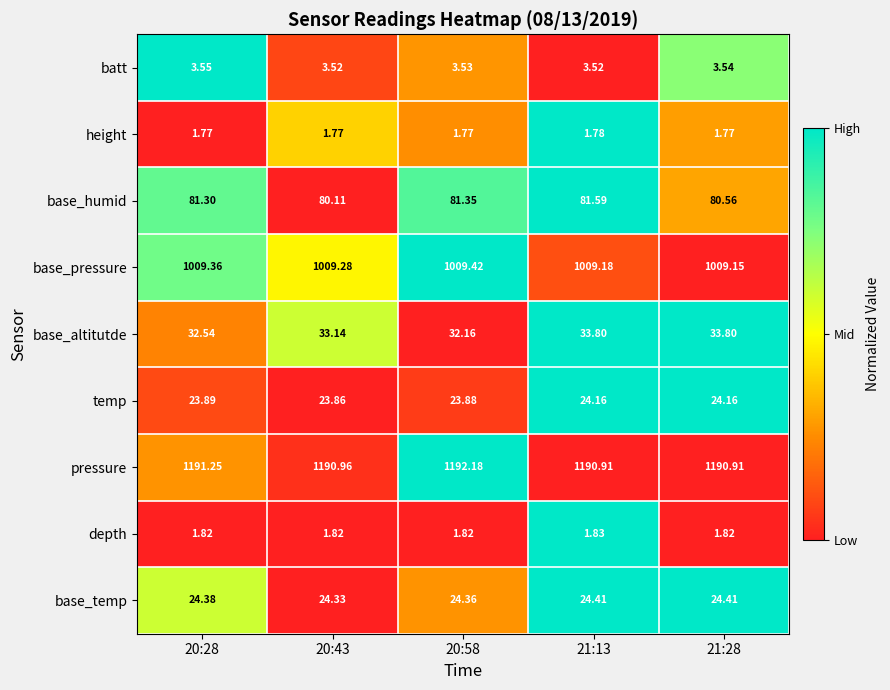

Which series has the largest range (max minus min)?

base_altitutde